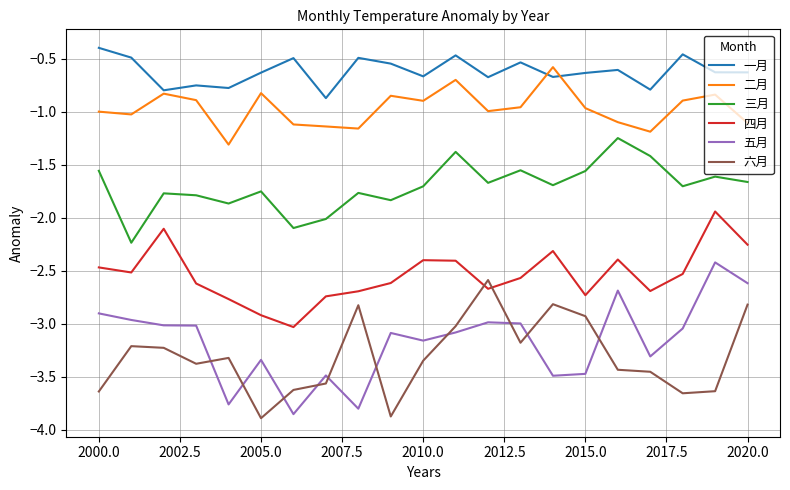

What are all the series names shown in the legend?

一月, 二月, 三月, 四月, 五月, 六月